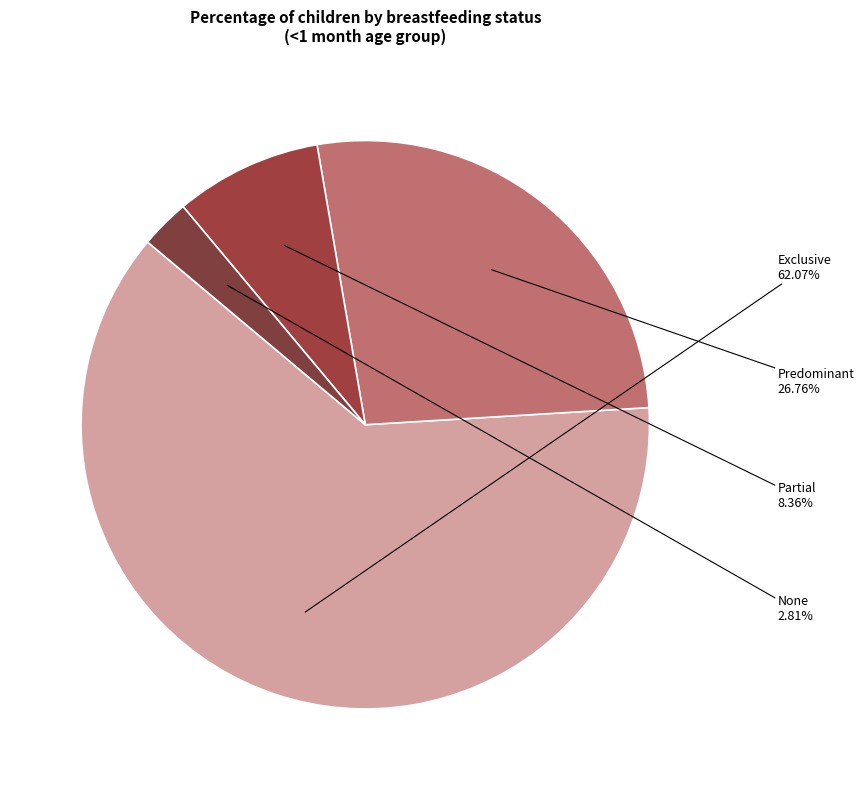

What percentage do None and Predominant together represent?

29.6%